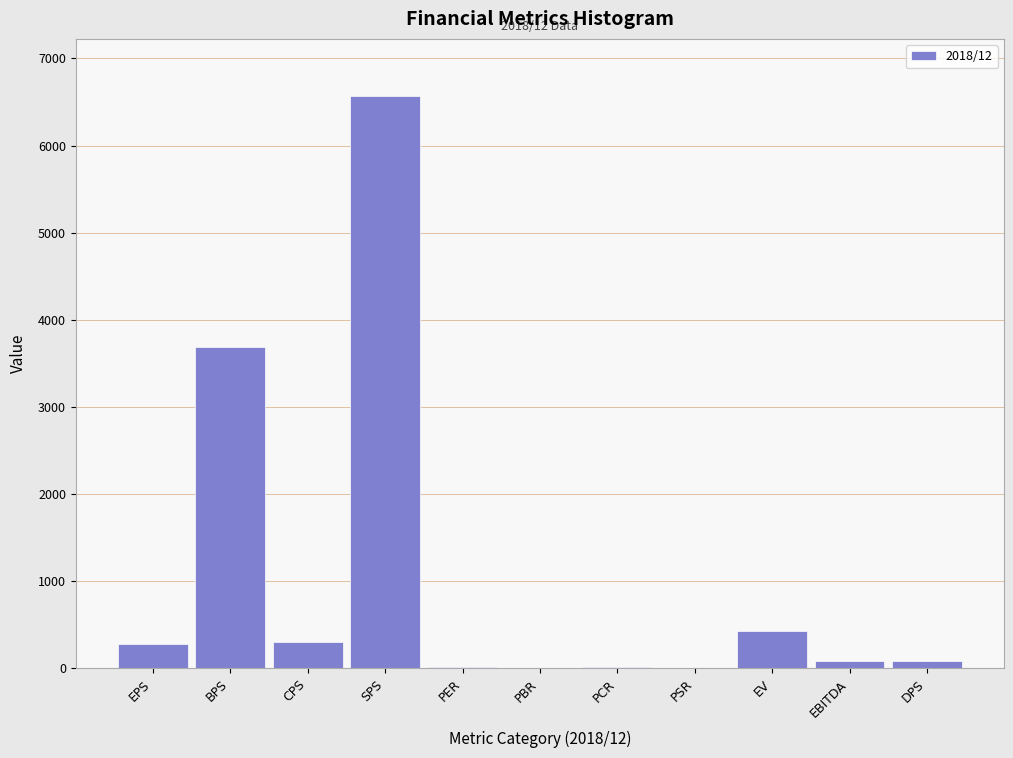

Which label corresponds to the largest value in the chart?

SPS